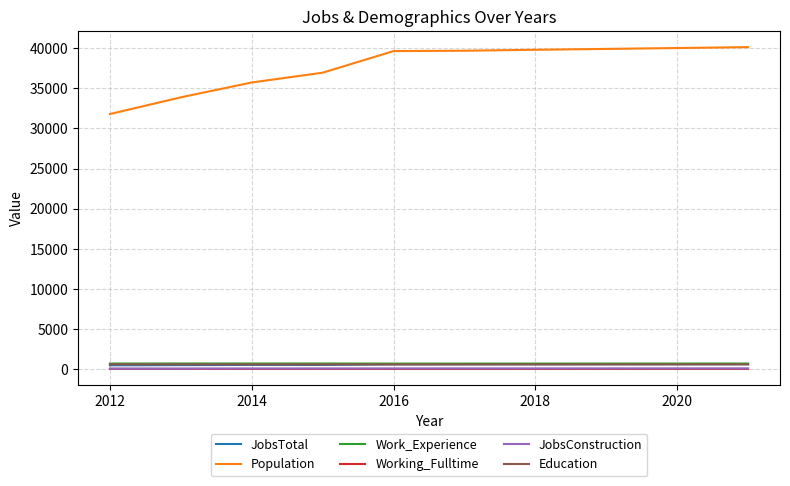

Which series has the largest range (max minus min)?

Population